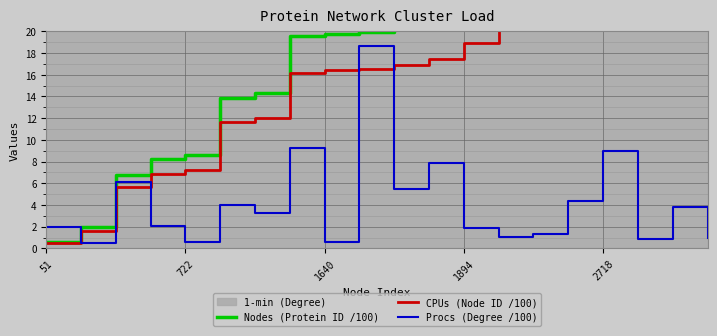

True or false: CPUs (Node ID /100) has more than 1 points higher than both neighbors.

False